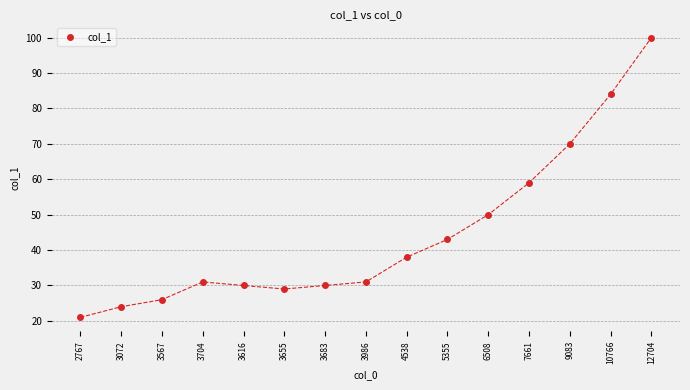

How many categories are shown in the chart?

15